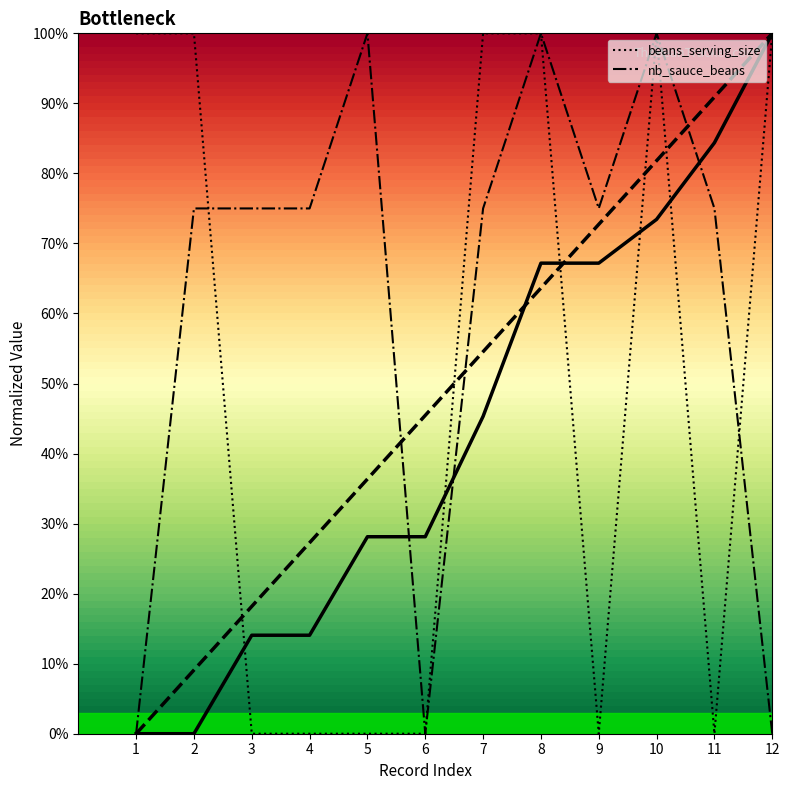

What is the difference between the nb_sauce_beans values at 6 and 3?

75